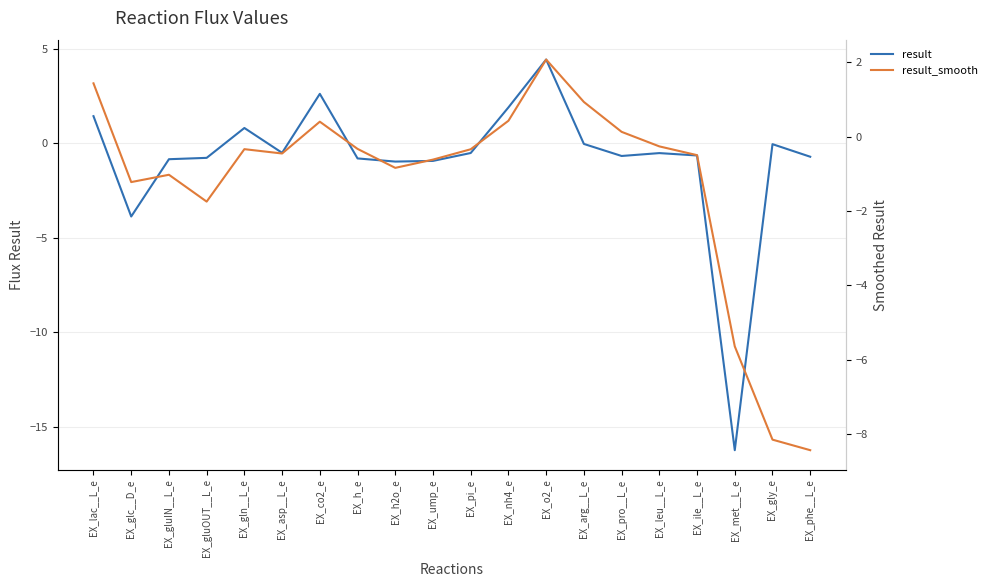

At how many categories does at least one series exceed -4?

19